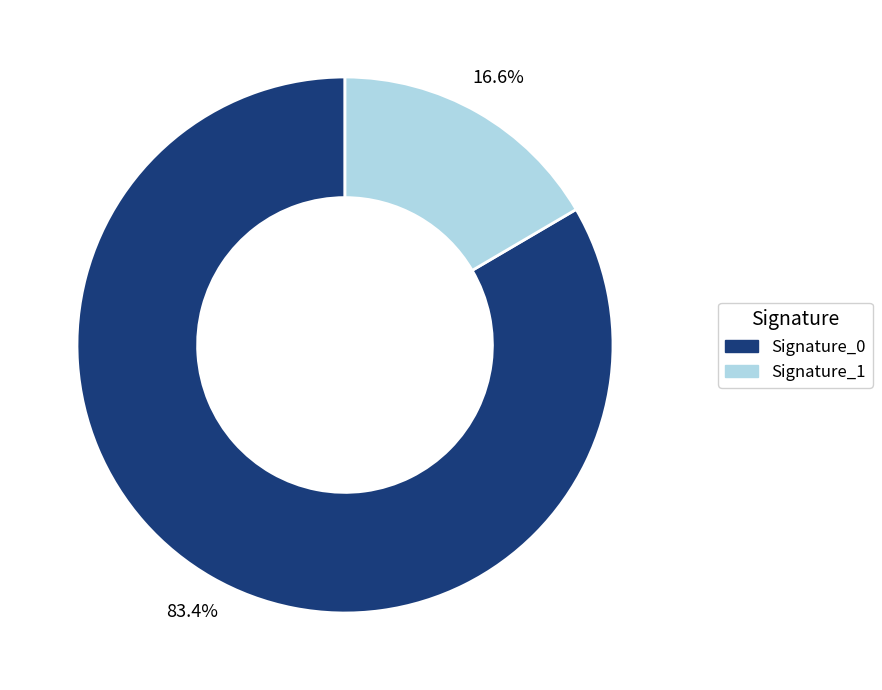

Does any single category account for the majority?

Yes